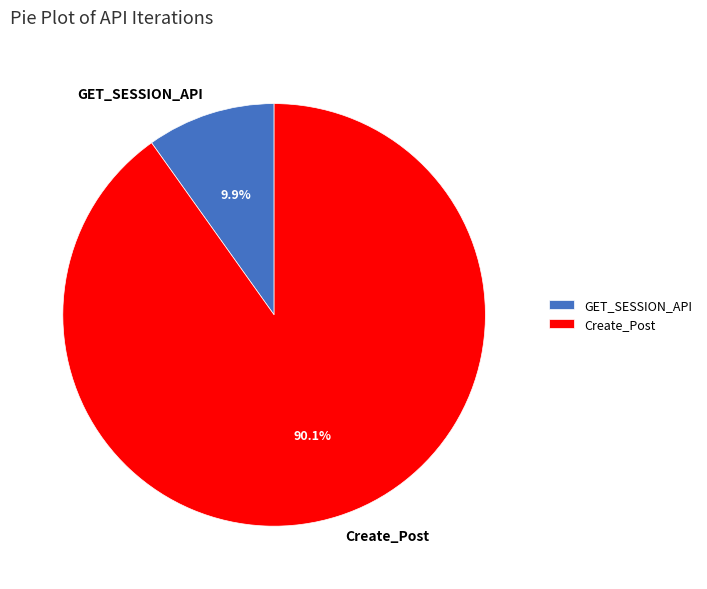

What percentage is the GET_SESSION_API slice, to the nearest percent?

10%